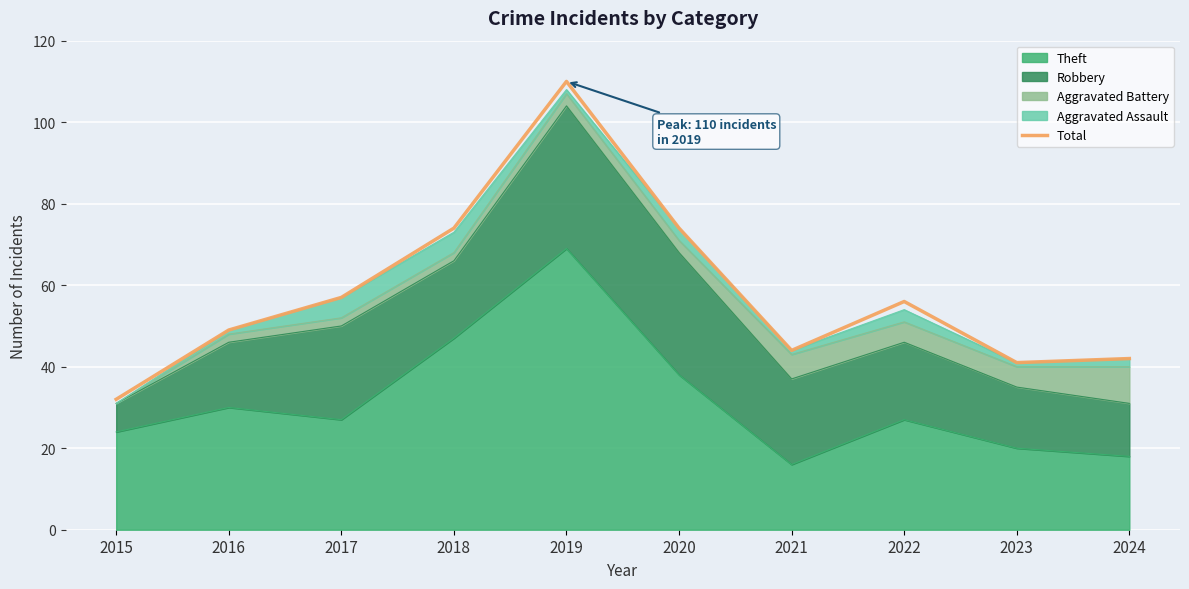

What value does the data have at 2015?

32